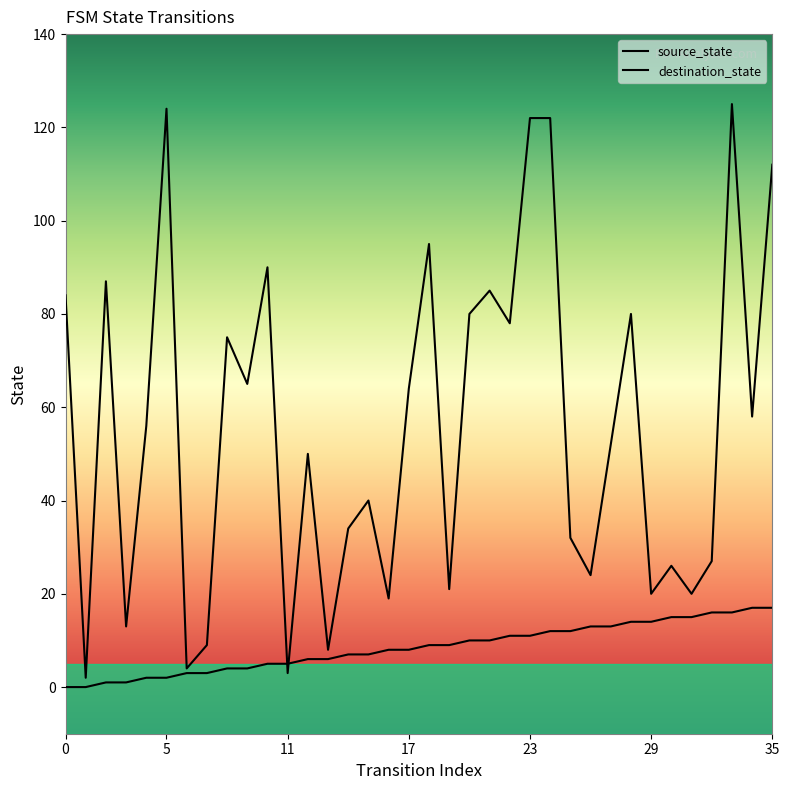

Reading left to right, what are all the values shown in this chart?

source_state: 0	0	1	1	2	2	3	3	4	4	5	5	6	6	7	7	8	8	9	9	10	10	11	11	12	12	13	13	14	14	15	15	16	16	17	17
destination_state: 84	2	87	13	56	124	4	9	75	65	90	3	50	8	34	40	19	64	95	21	80	85	78	122	122	32	24	52	80	20	26	20	27	125	58	112